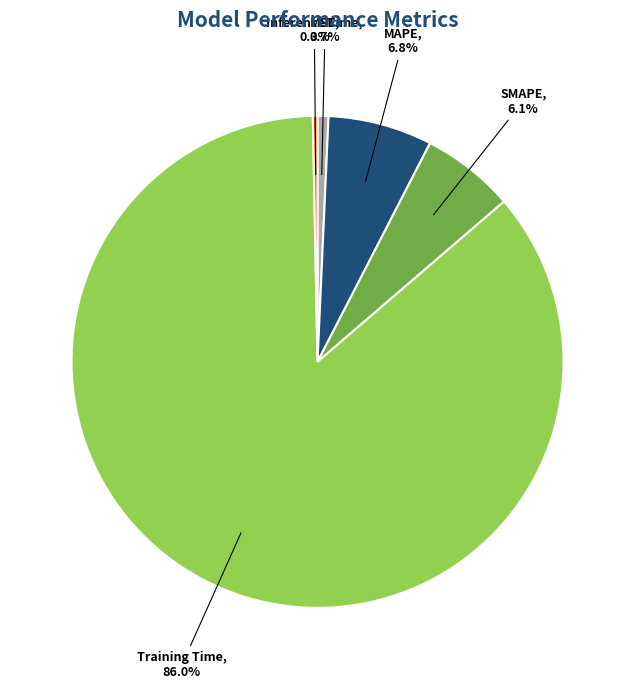

Is it true that SMAPE is 1% of the pie?

False